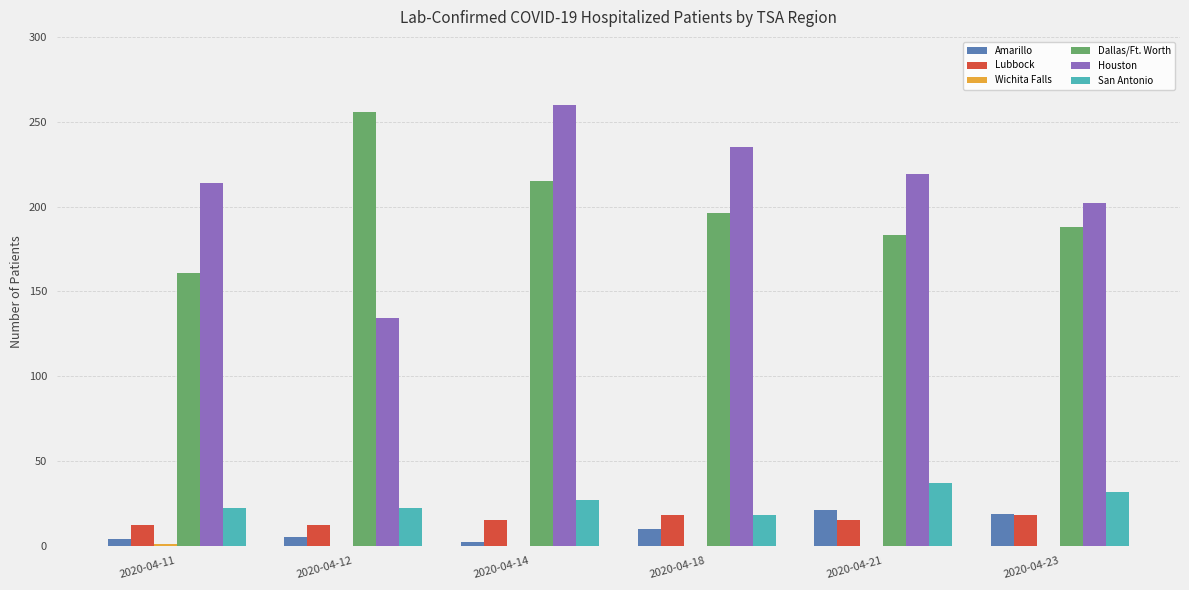

Are the bars horizontal?

No